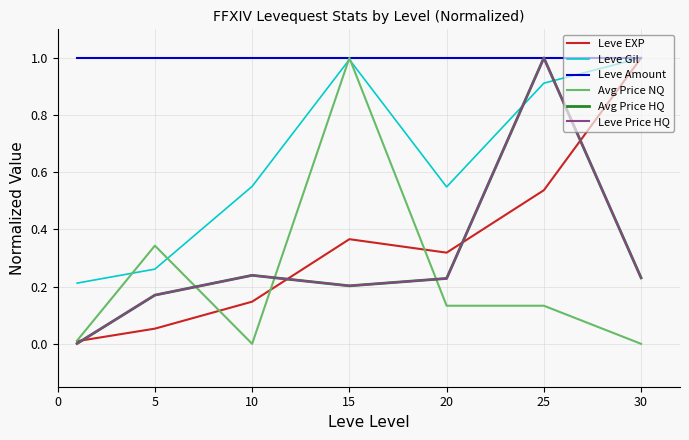

Where is the first local maximum for Leve EXP?

15